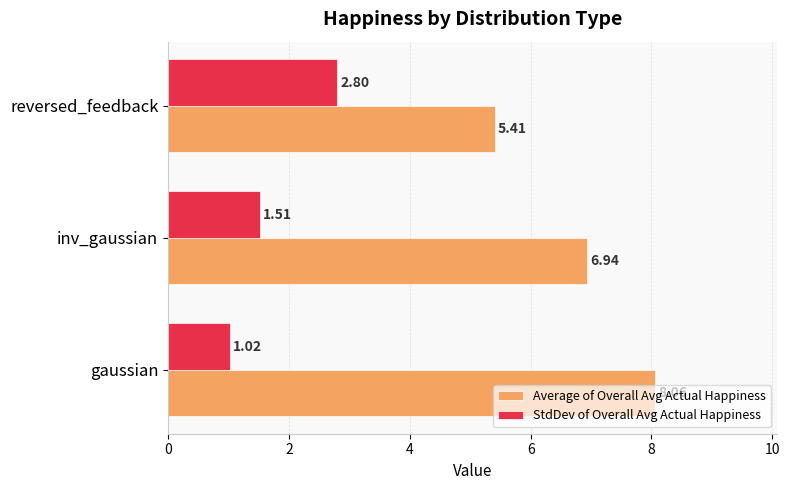

What is the minimum value for Average of Overall Avg Actual Happiness?

5.4